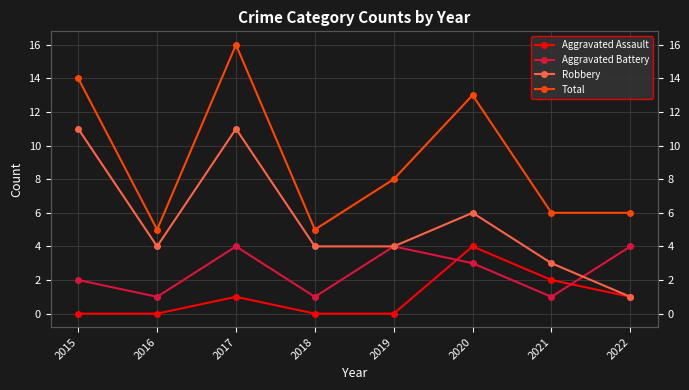

Where is Total nearest to the value 10?

2019